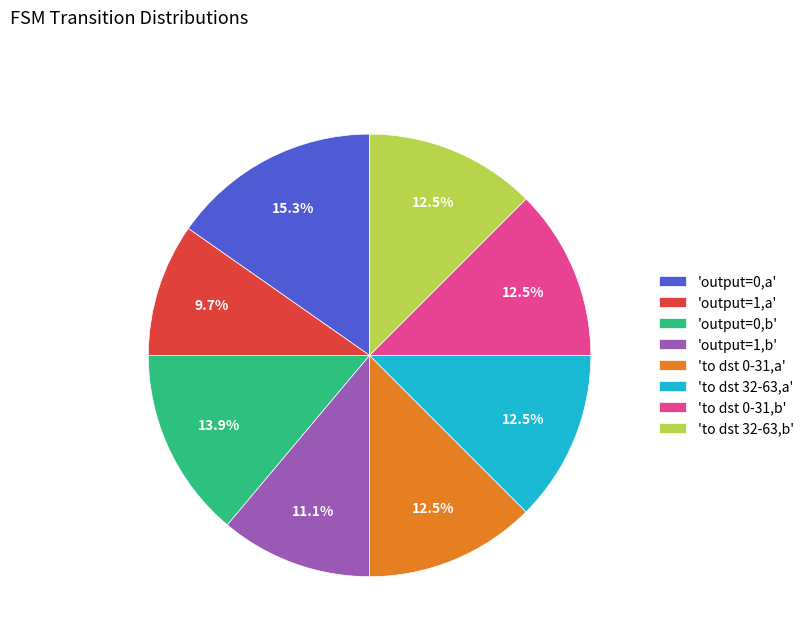

Does any single category account for the majority?

No